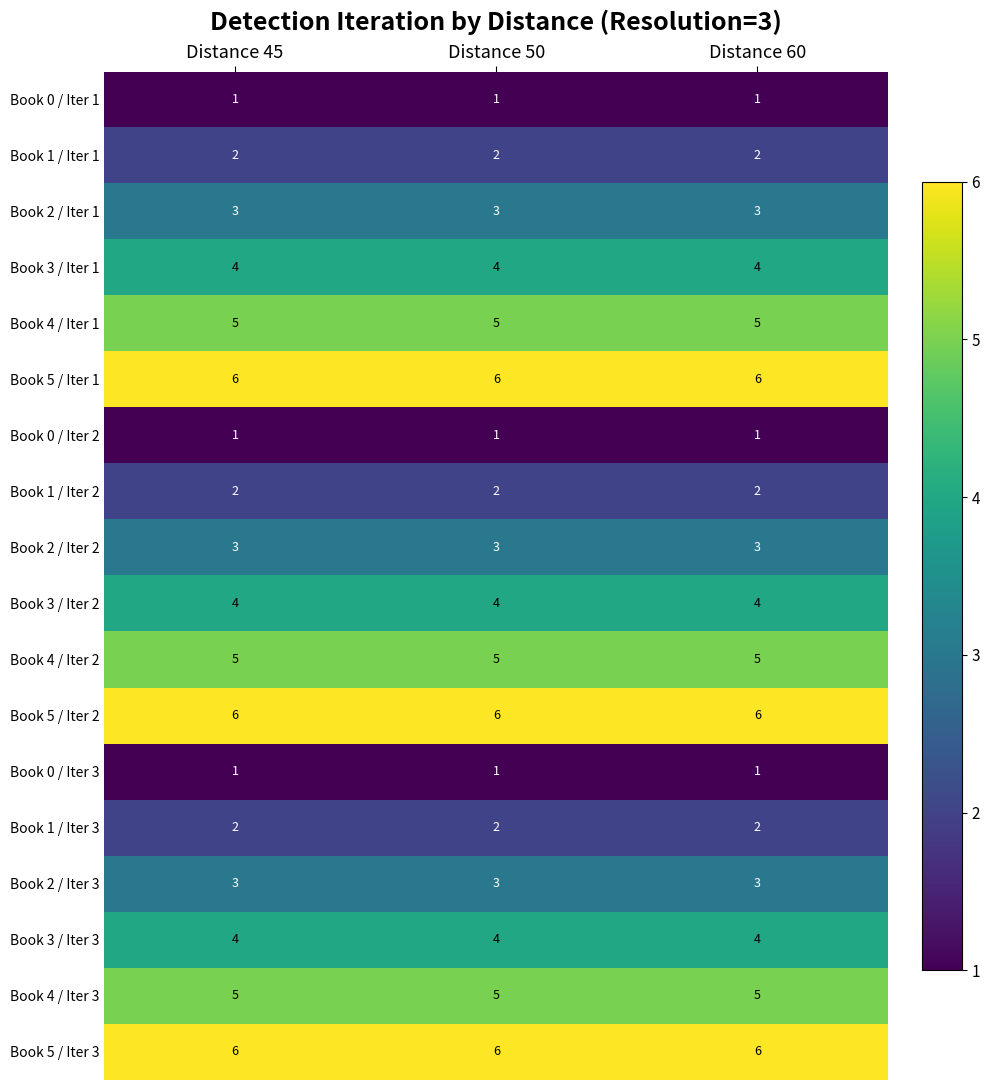

What is the total value across all series at Distance 45?

63